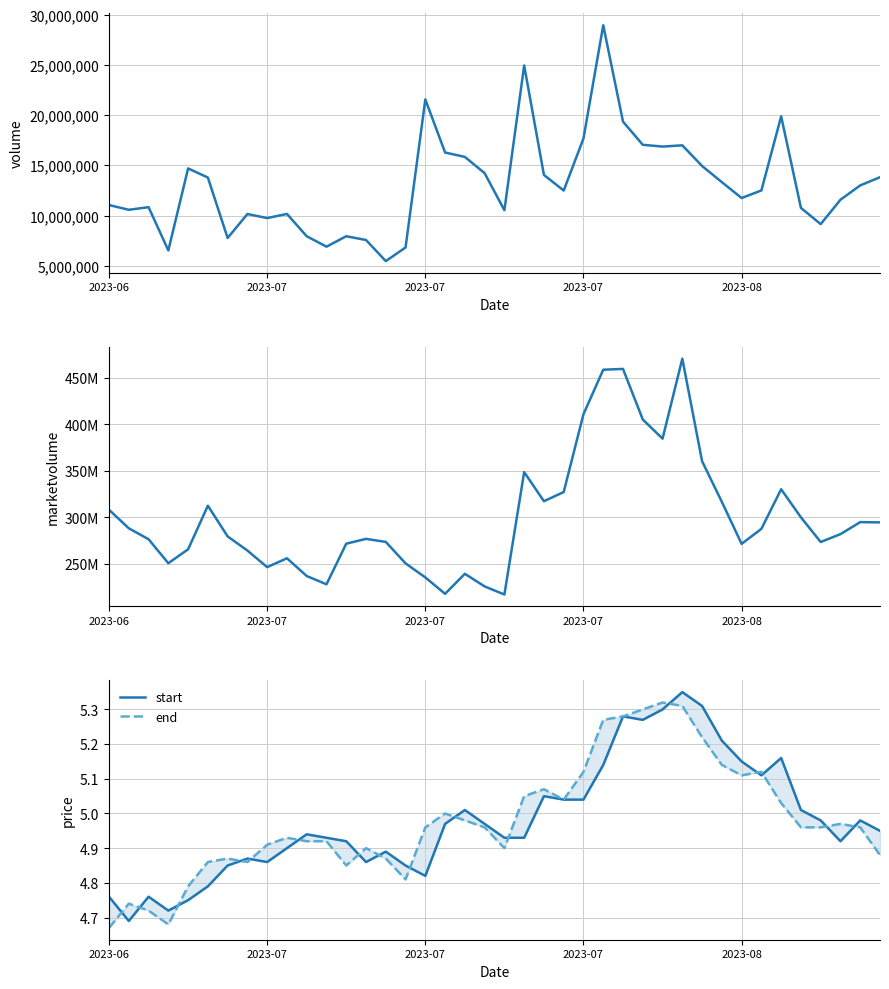

Rank the series at 36 from lowest to highest value.

end, start, volume, marketvolume